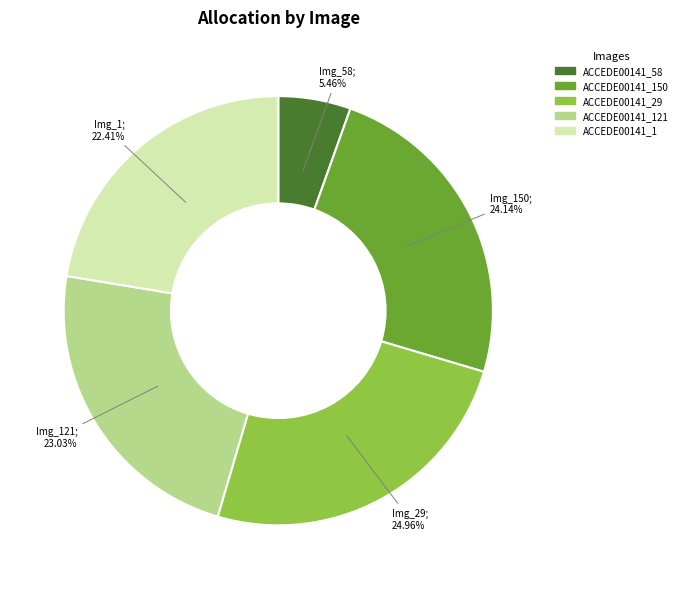

How many slices are in this pie chart?

5